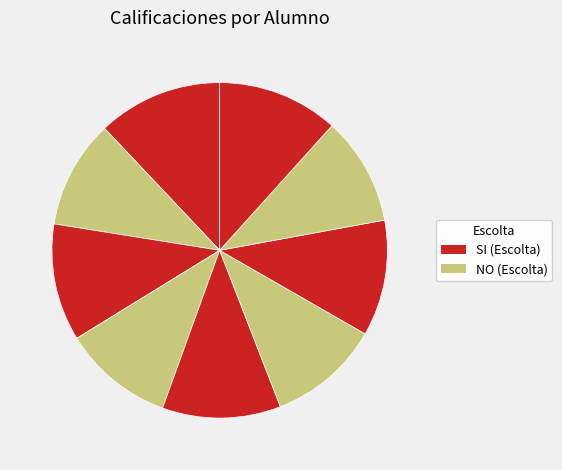

To the nearest percent, what is the difference between the largest and smallest slice percentages?

2%